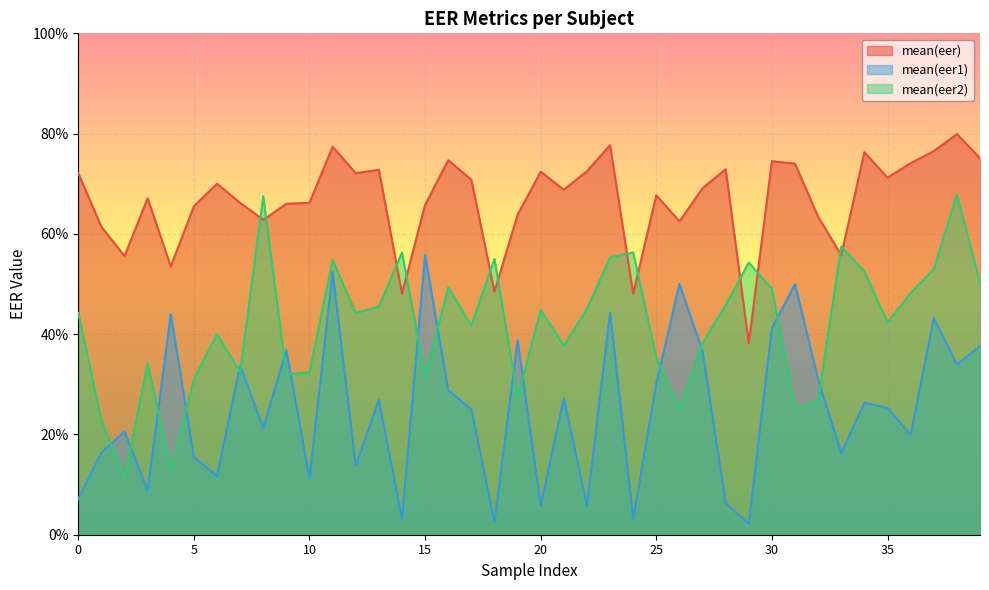

True or false: mean(eer) and mean(eer1) intersect in this chart.

False